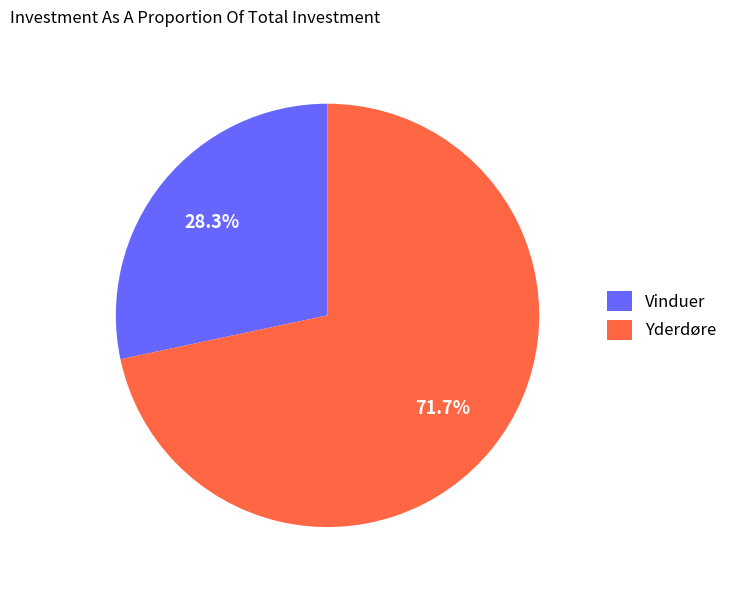

What is the smallest slice in the pie chart?

Vinduer